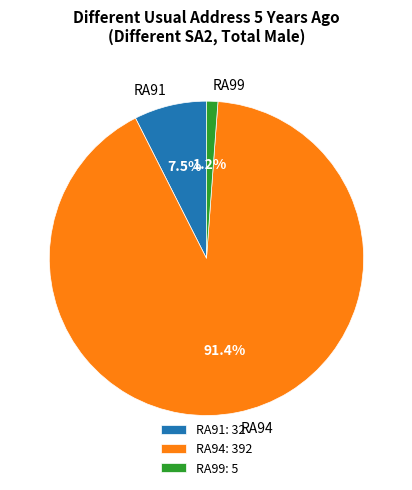

Rank the categories by value from highest to lowest.

RA94, RA91, RA99